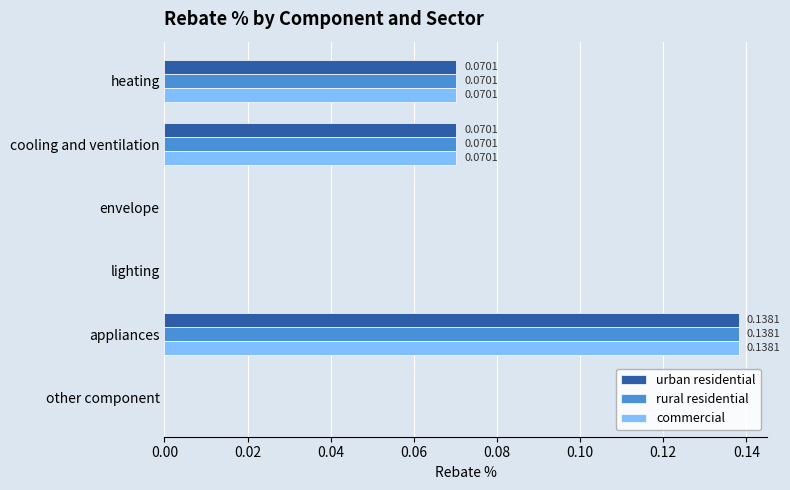

What is the sum of all commercial values?

0.3